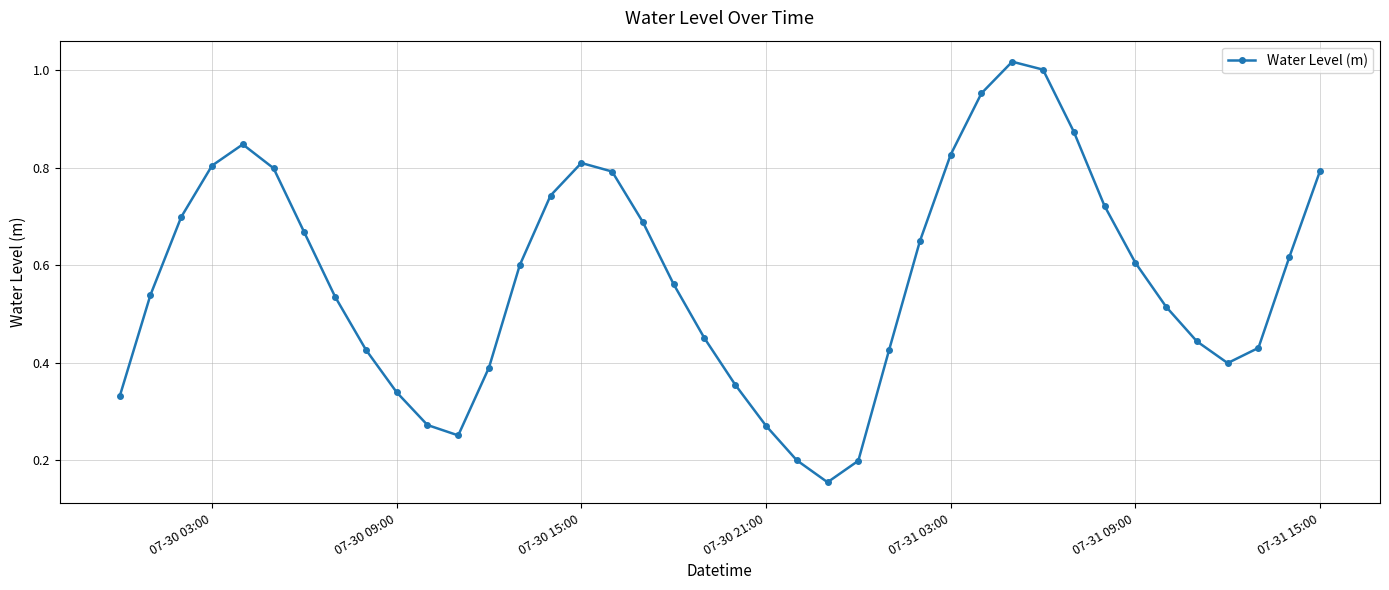

What is the sum of all values?

23.0